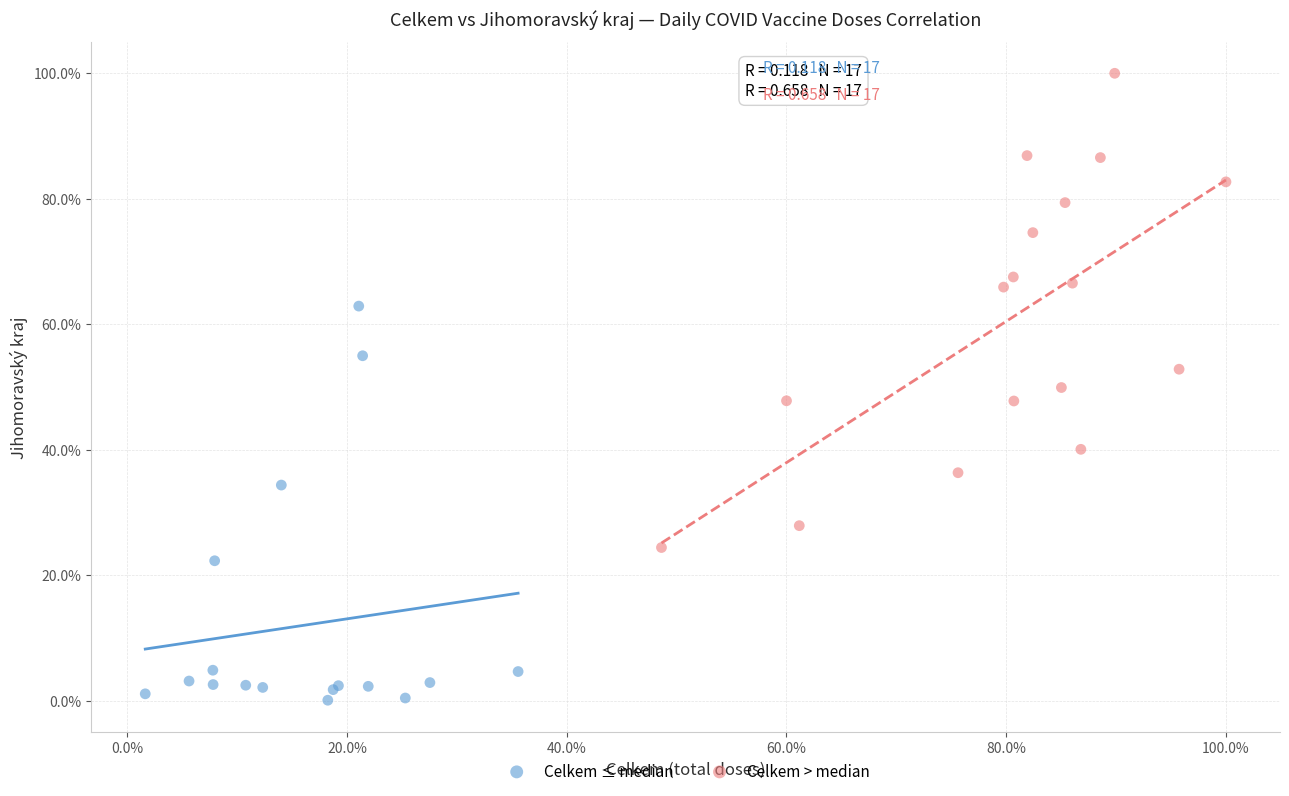

What are all the series names shown in the legend?

Celkem ≤ median, Celkem > median